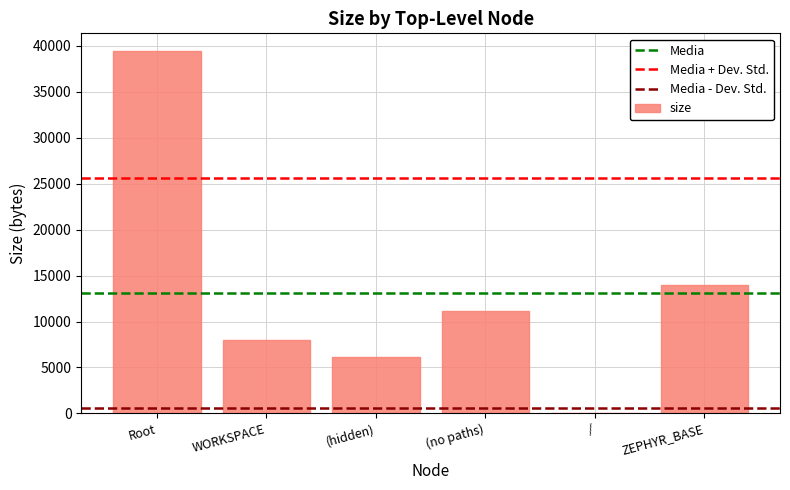

The chart shows a value of 19959 at Root. True or false?

False